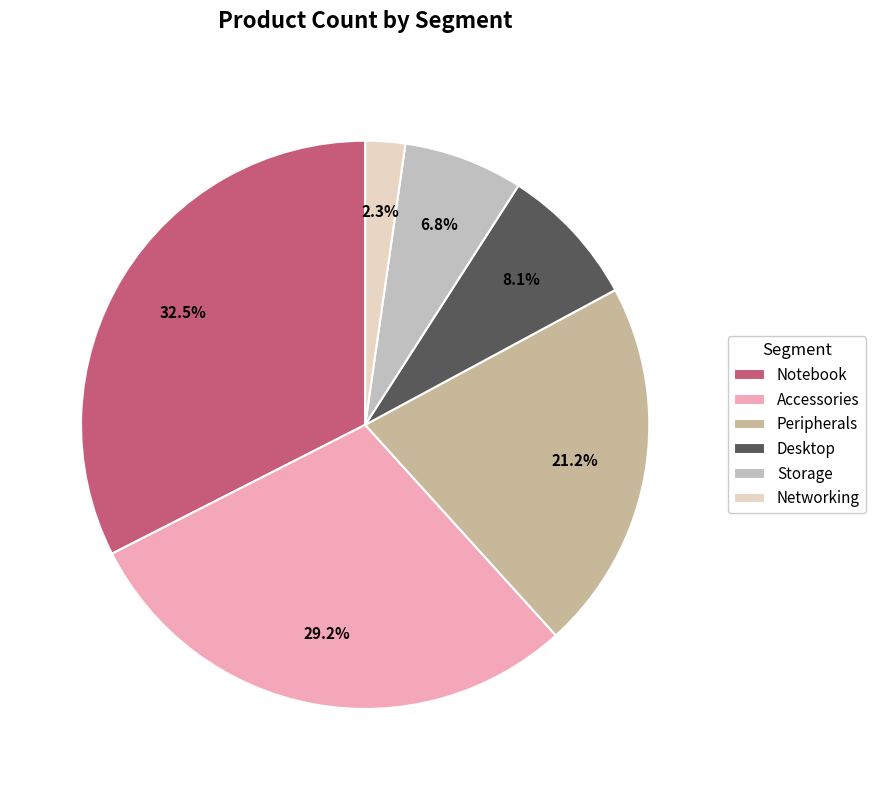

What is the change in value from Peripherals to Networking?

-75